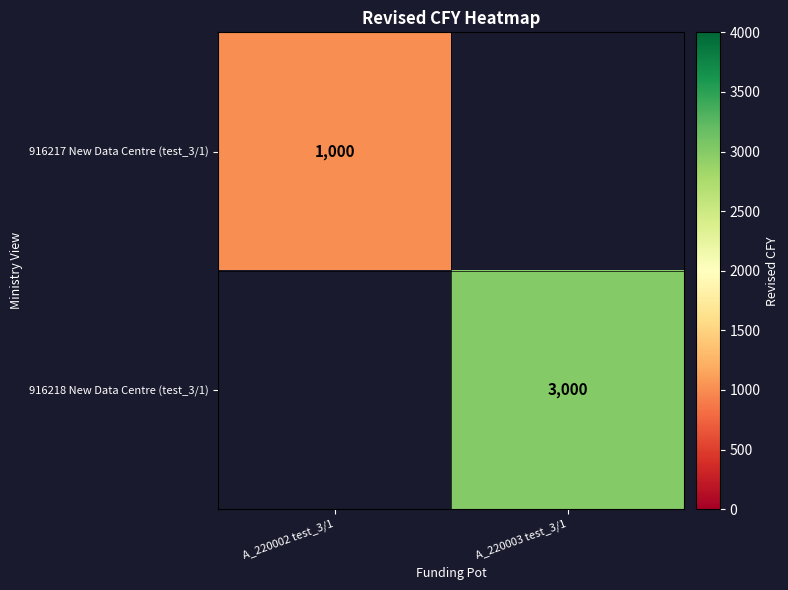

True or false: 916217 New Data Centre (test_3/1) has a value of 564.3 at A_220002 test_3/1.

False